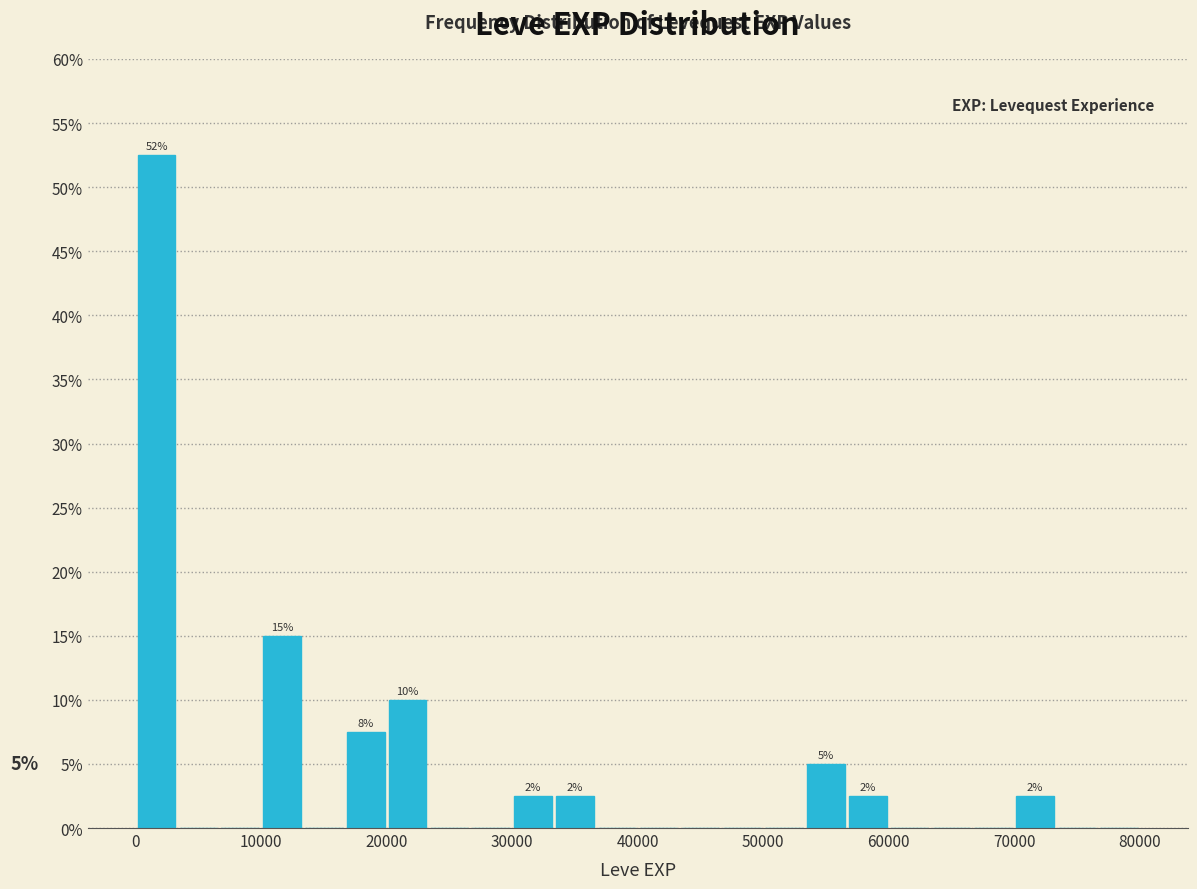

Around what value on the x-axis is the tallest bar? Give the approximate position of its centre, as read against the axis.

2000